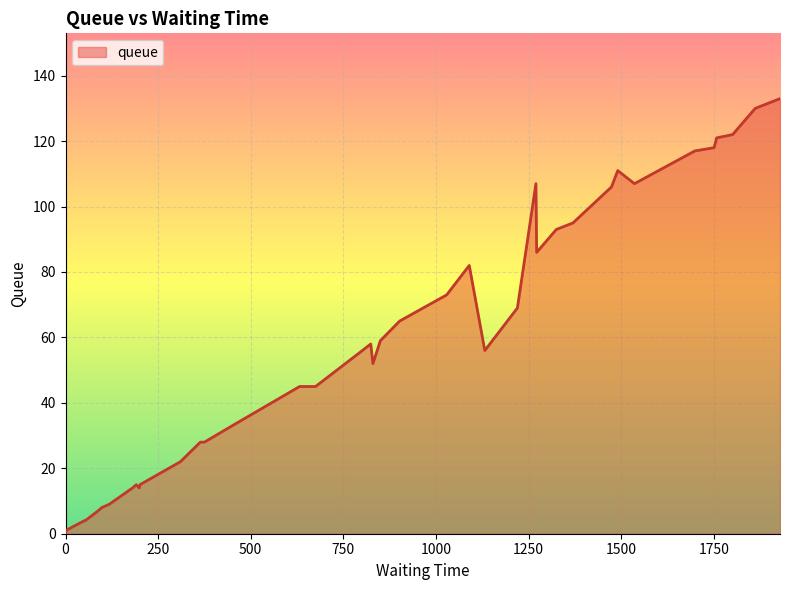

What is the maximum value shown in the chart?

133